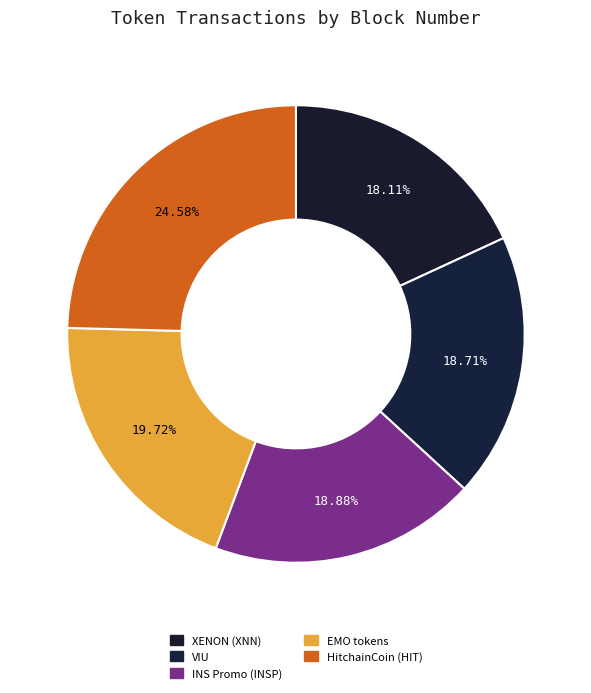

Is it true that HitchainCoin (HIT) is 25% of the pie?

True